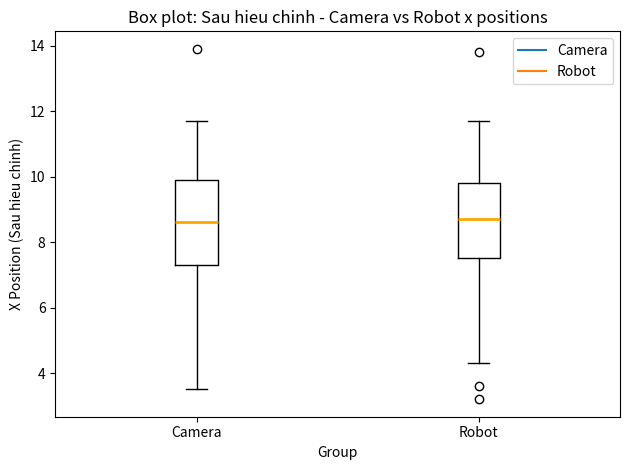

Reading left to right, read every box against the y-axis: the position of its median line, the range the box covers, and the ends of its whiskers. The values are not printed on the chart, so give them approximately, as read against the axis.

Camera: median 8.6, box 7.4 to 10.0, whiskers 3.6 to 11.8
Robot: median 8.8, box 7.6 to 9.8, whiskers 4.4 to 11.8